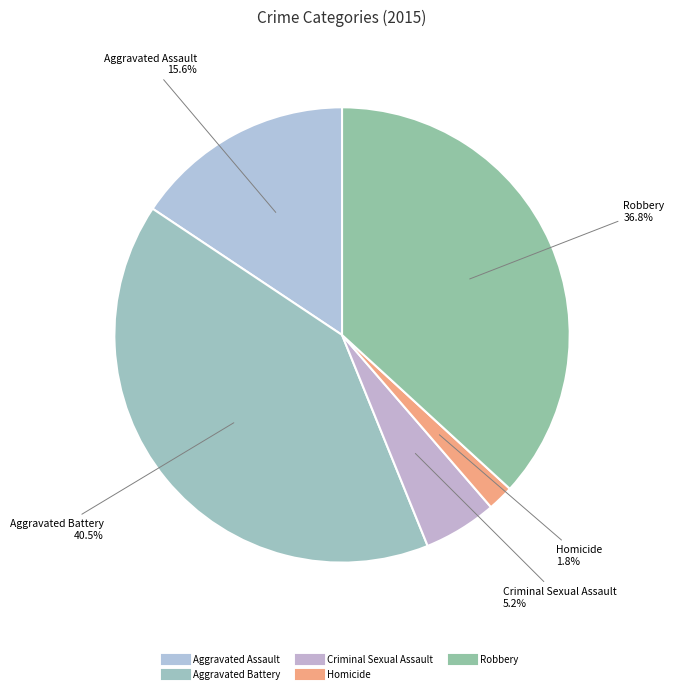

Combined, what portion of the pie is Aggravated Assault and Robbery?

52.5%